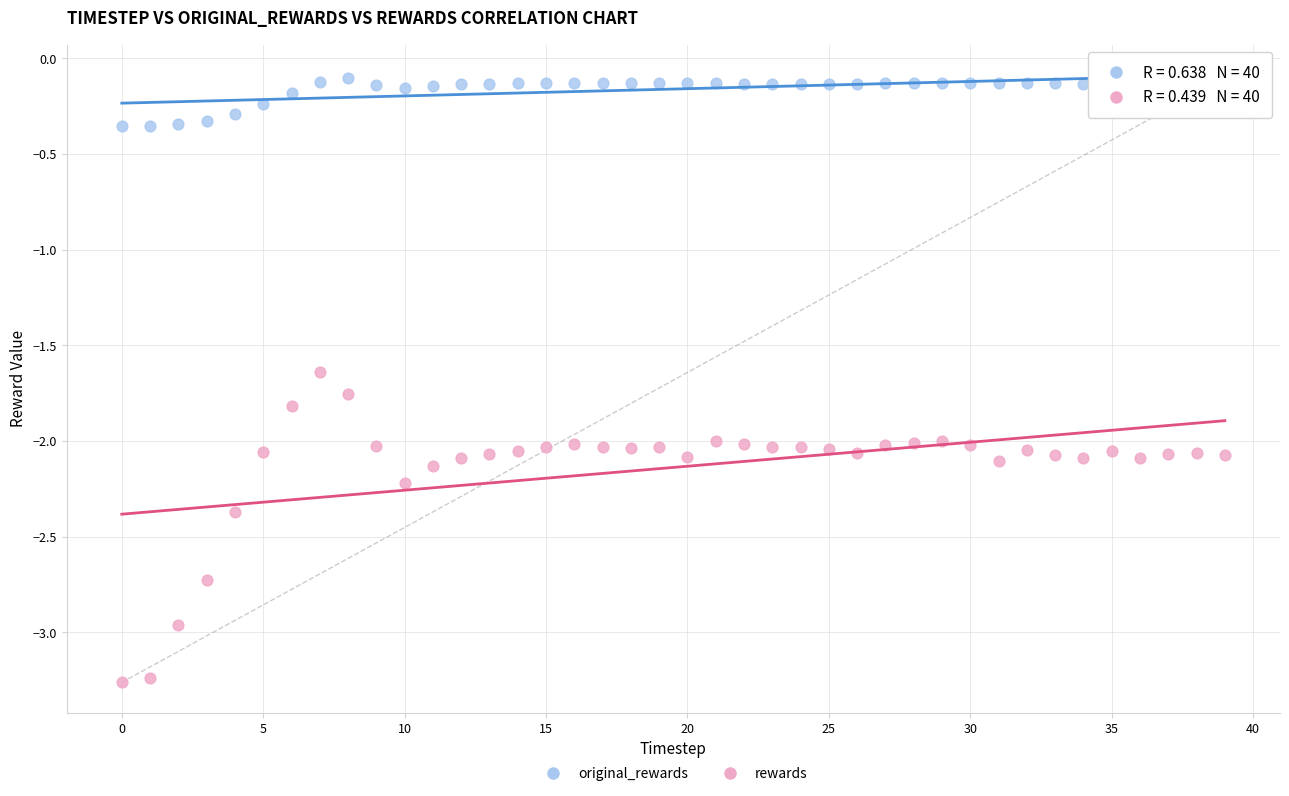

What are all the series names shown in the legend?

original_rewards, rewards